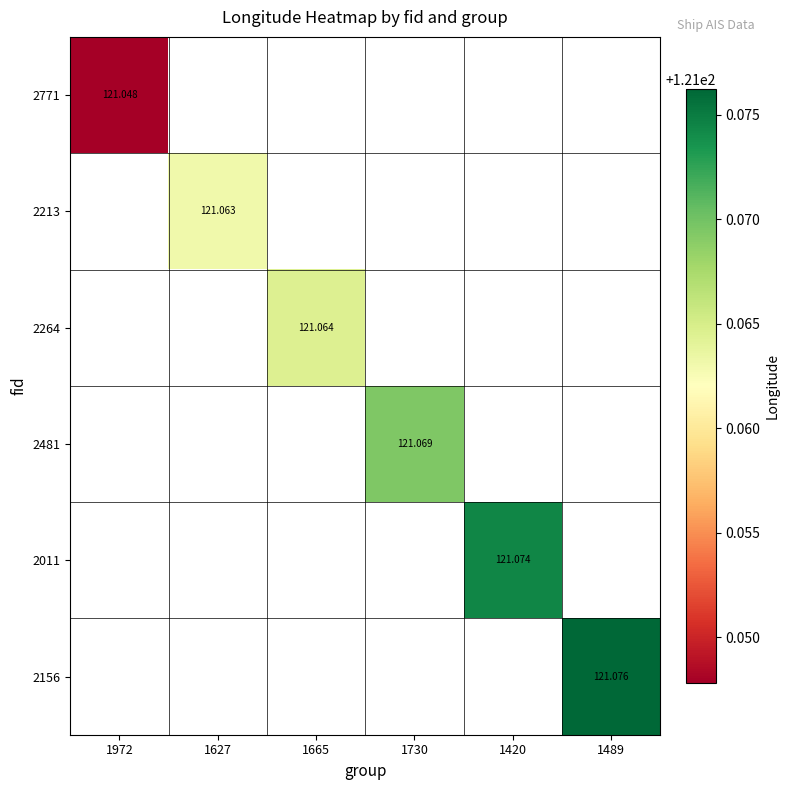

Which label corresponds to the largest value in the chart?

1489